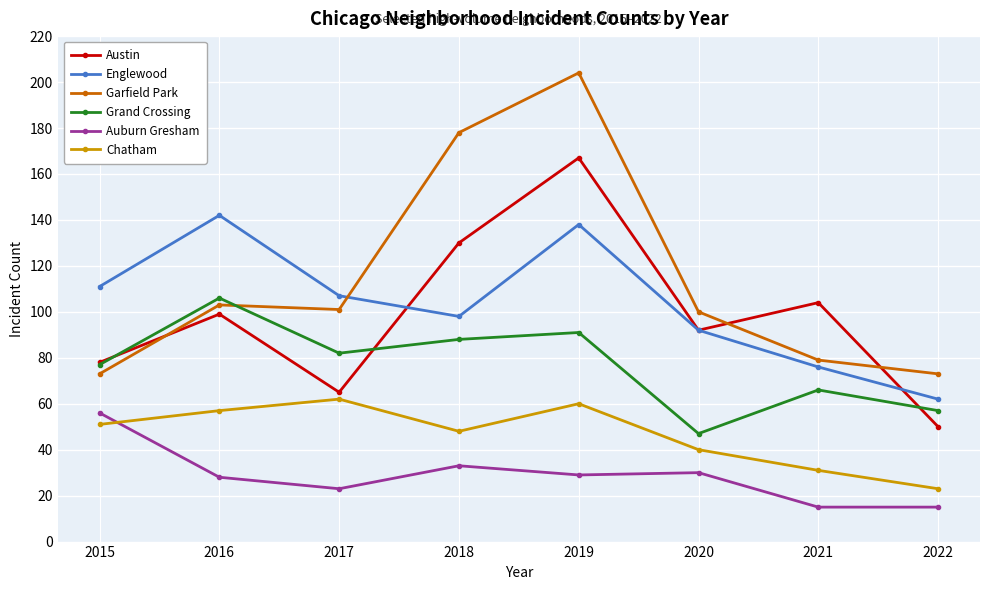

True or false: Garfield Park and Chatham intersect in this chart.

False